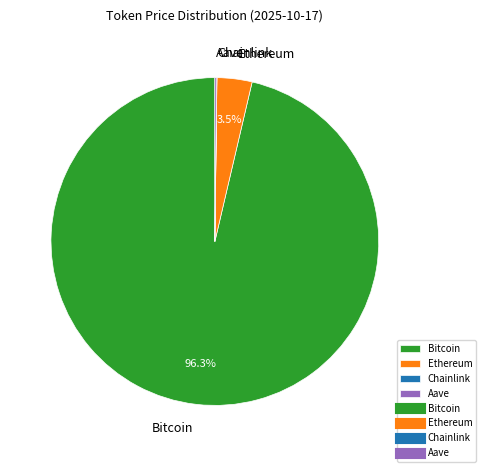

How much of the chart is everything except Ethereum?

96.5%